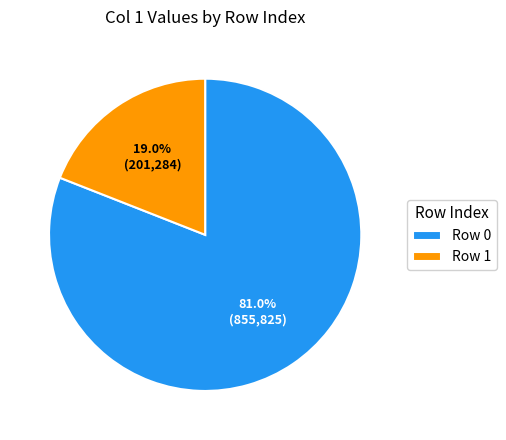

What is the total percentage of Row 0 and Row 1?

100.0%